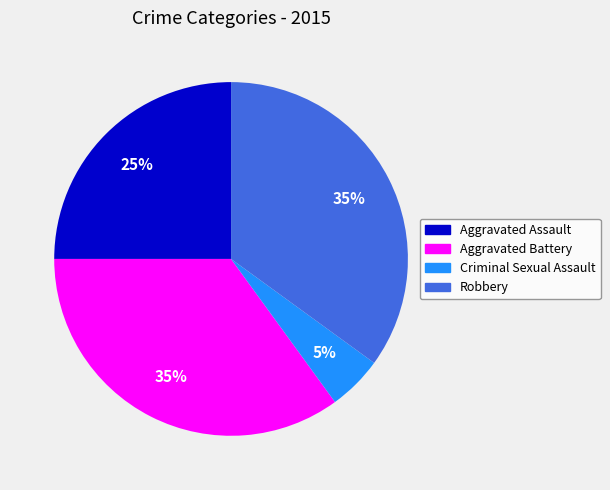

What percentage is the Aggravated Assault slice, to the nearest percent?

25%